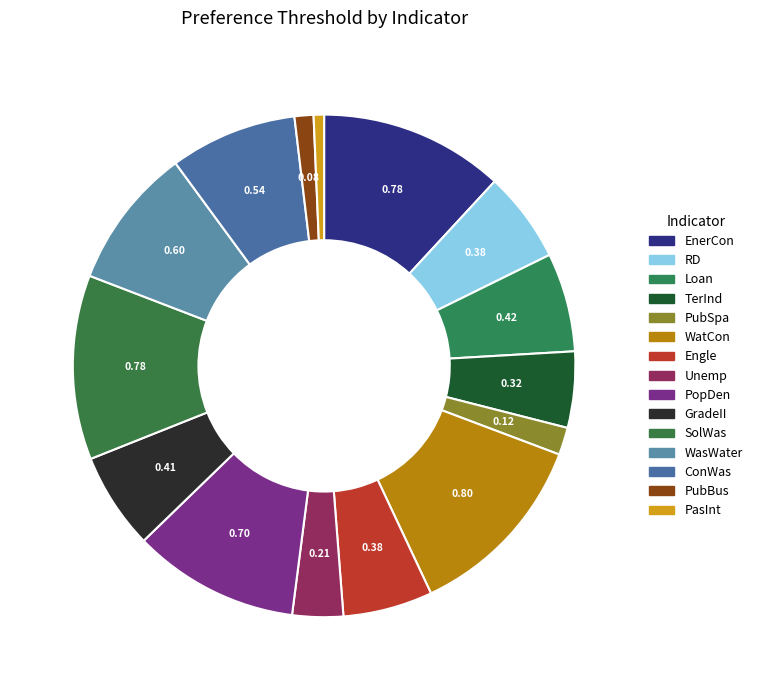

How many segments does this pie chart have?

15